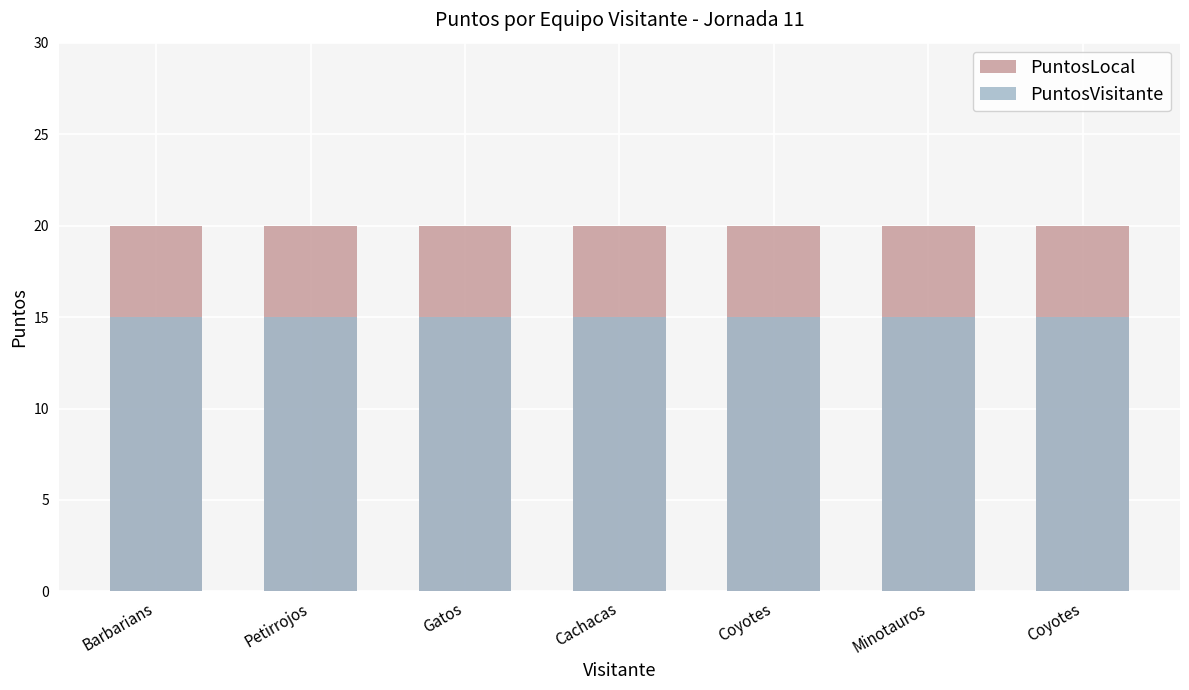

How many bars are there in total?

14